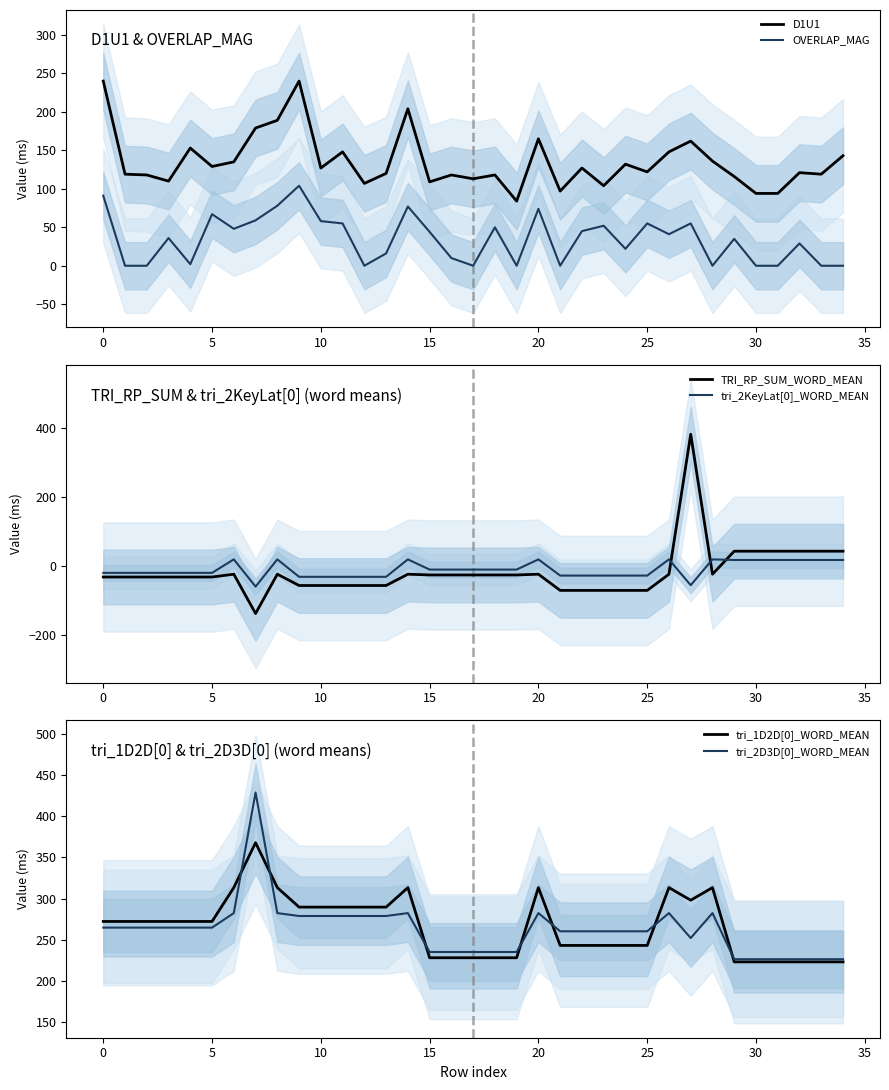

In tri_2D3D[0]_WORD_MEAN, how many points are lower than both neighbors (excluding endpoints)?

1